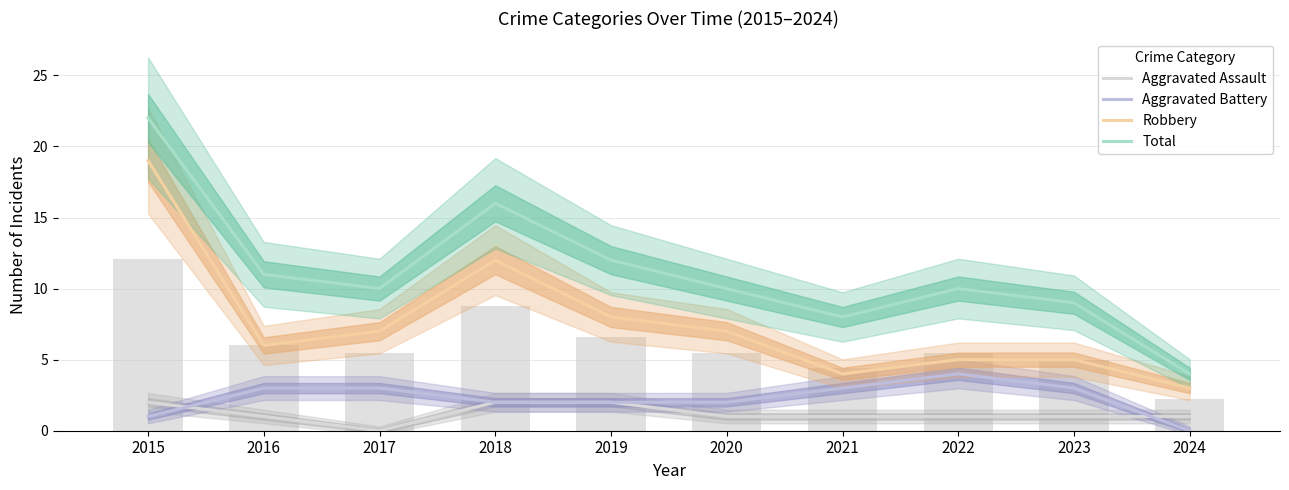

Reading left to right, extract all data points from this chart.

Aggravated Assault: 2015=2	2016=1	2017=0	2018=2	2019=2	2020=1	2021=1	2022=1	2023=1	2024=1
Aggravated Battery: 2015=1	2016=3	2017=3	2018=2	2019=2	2020=2	2021=3	2022=4	2023=3	2024=0
Robbery: 2015=19	2016=6	2017=7	2018=12	2019=8	2020=7	2021=4	2022=5	2023=5	2024=3
Total: 2015=22	2016=11	2017=10	2018=16	2019=12	2020=10	2021=8	2022=10	2023=9	2024=4